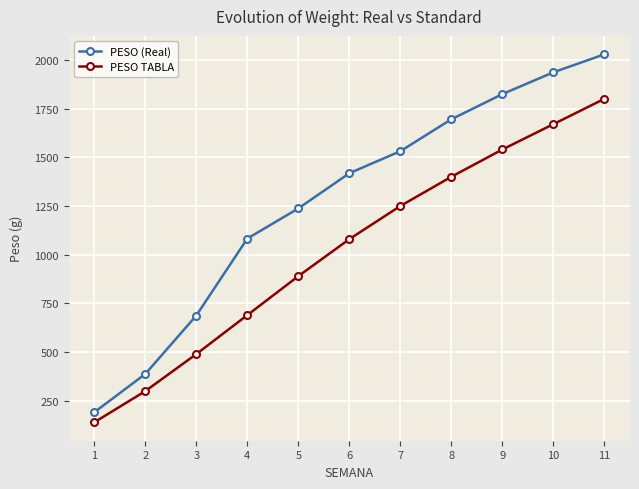

Which category has the lowest value in the PESO (Real) series?

1